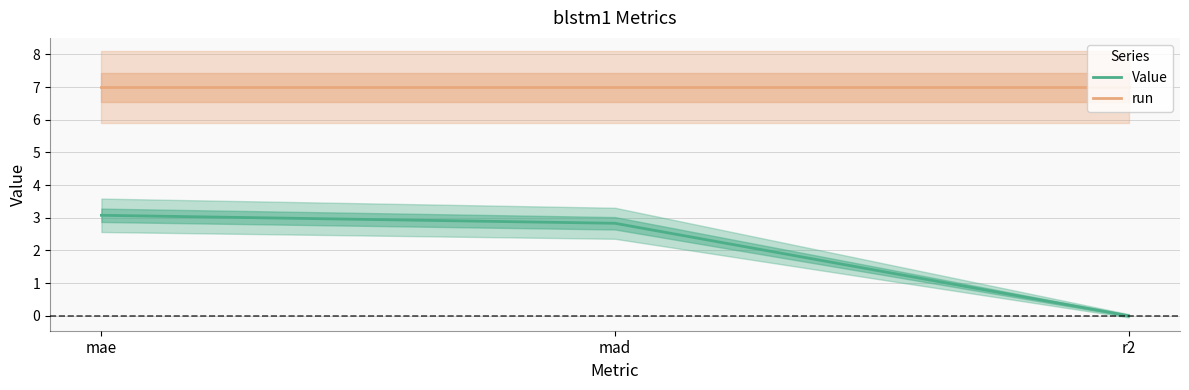

What is the label of the 1st point from the left?

mae